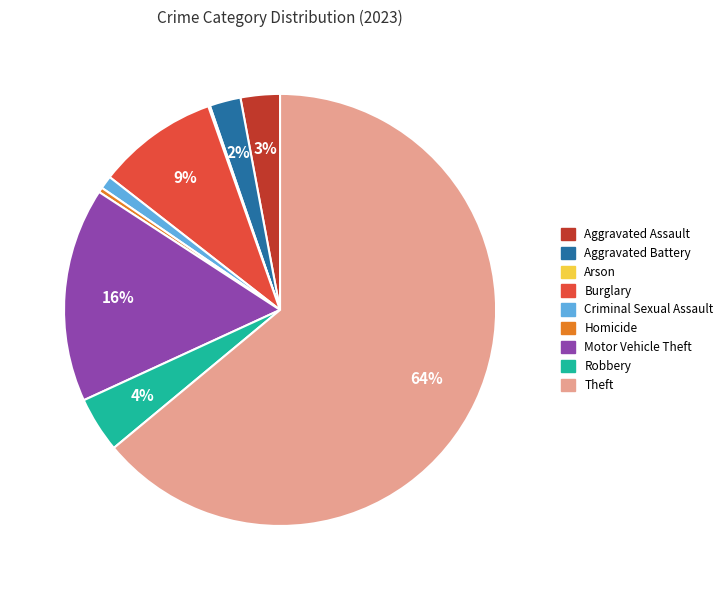

Is there any slice that represents more than half of the pie?

Yes